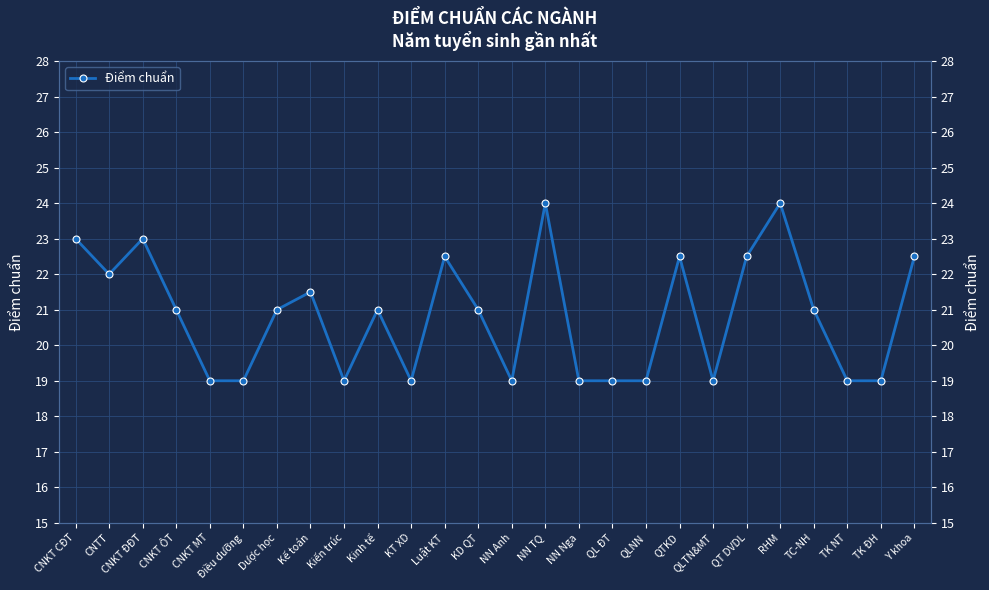

Count the number of data series in this chart.

1